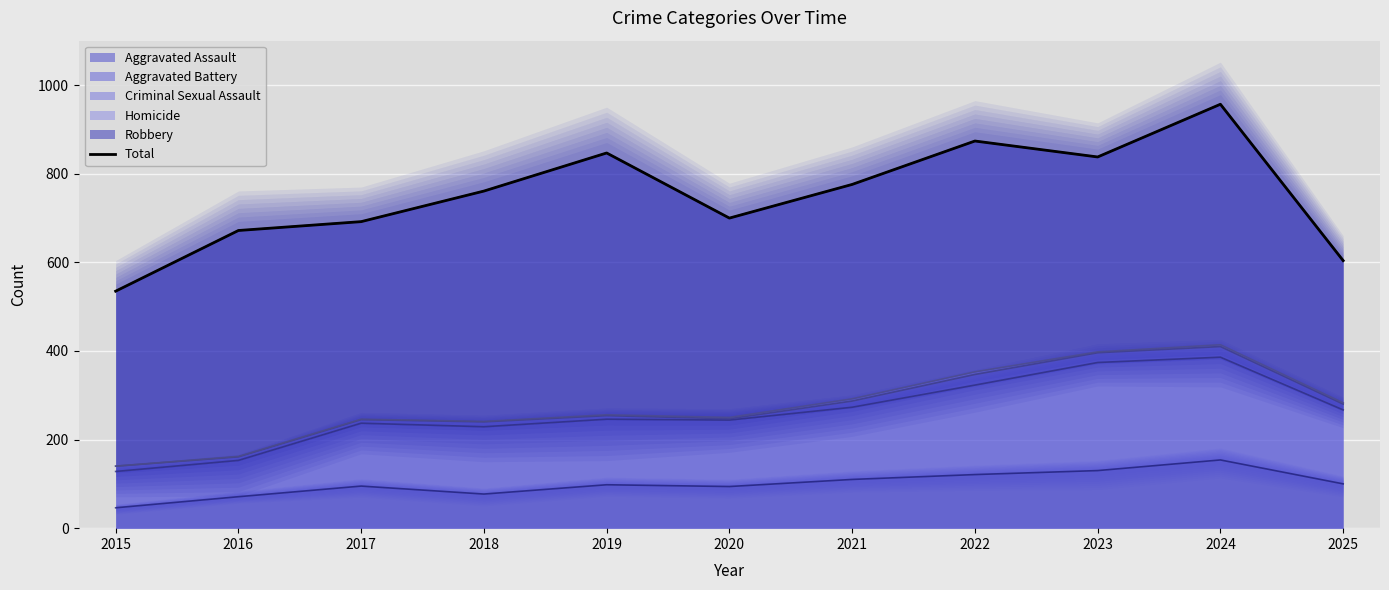

Reading left to right, what are all the values shown in this chart?

2015=535	2016=672	2017=692	2018=761	2019=847	2020=700	2021=776	2022=874	2023=838	2024=957	2025=604